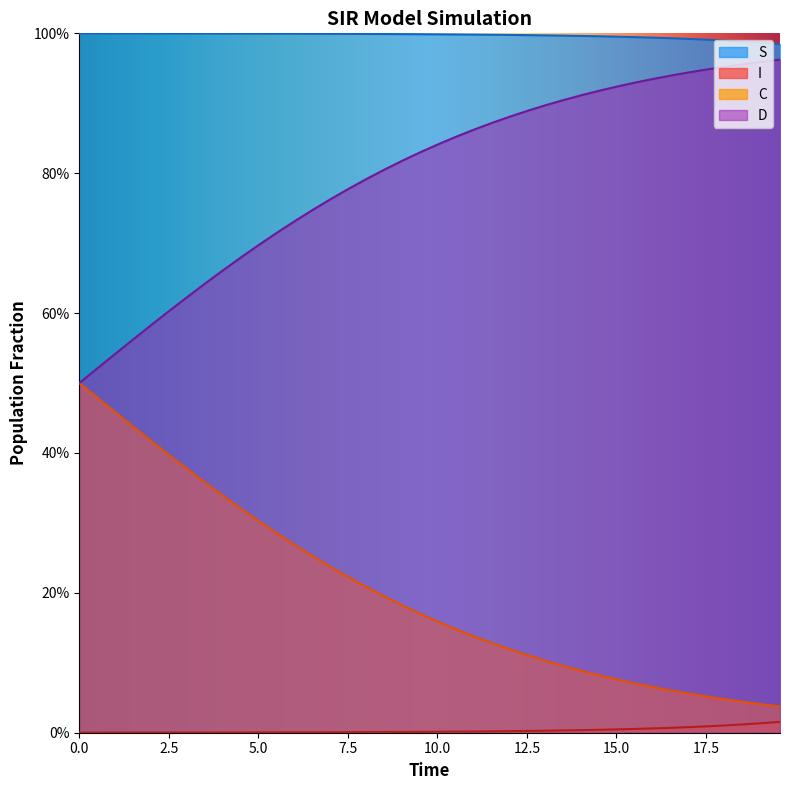

What is the difference between the second highest and minimum values in the C series?

0.4